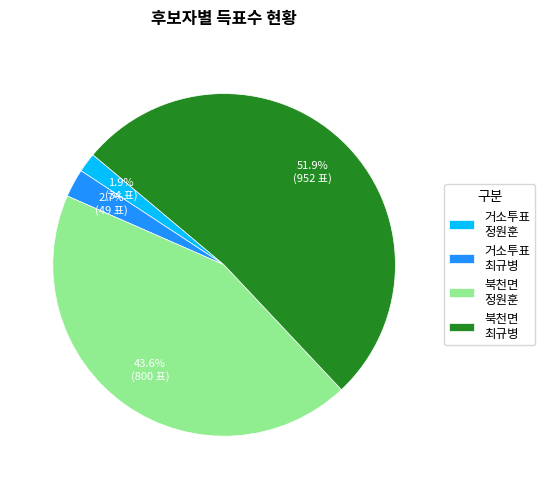

Rank the categories by value from lowest to highest.

거소투표 정원훈, 거소투표 최규병, 북천면 정원훈, 북천면 최규병